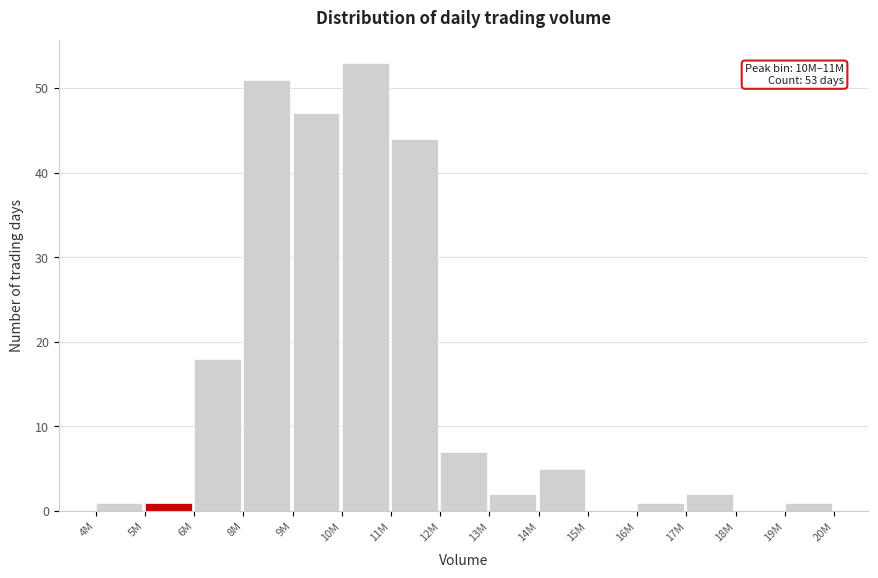

Reading left to right, extract all data points from this chart.

4M=1	5M=1	6M=18	8M=51	9M=47	10M=53	11M=44	12M=7	13M=2	14M=5	15M=0	16M=1	17M=2	18M=0	19M=1